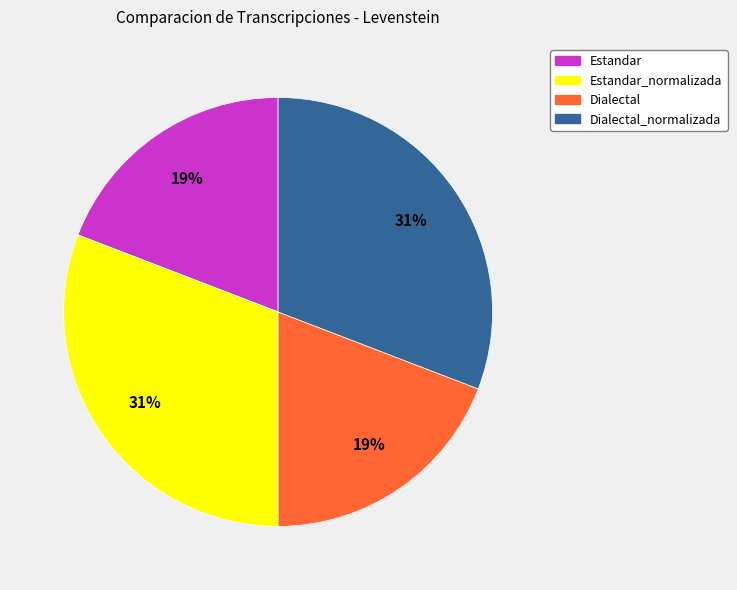

To the nearest percent, what is the combined percentage of Estandar_normalizada and Estandar?

50%